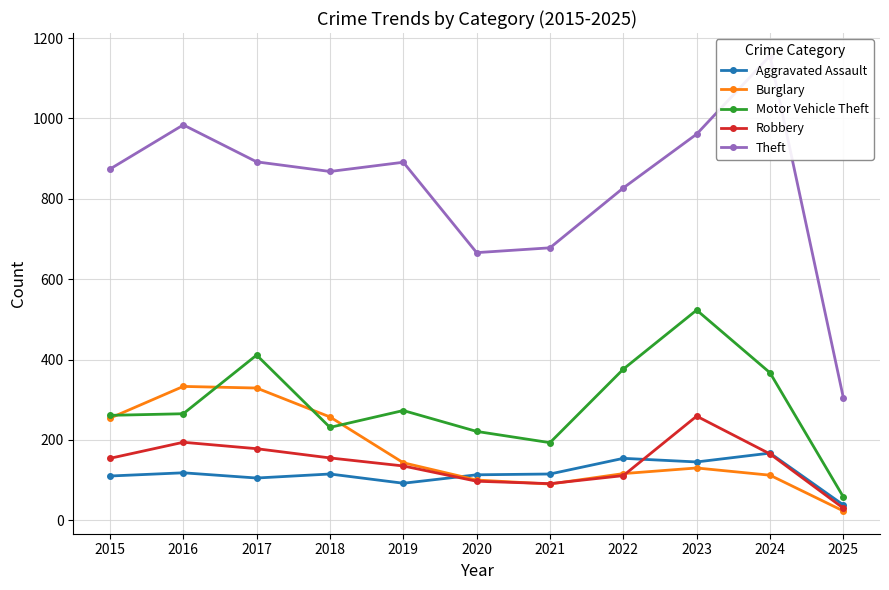

At which label does Robbery reach its peak?

2023